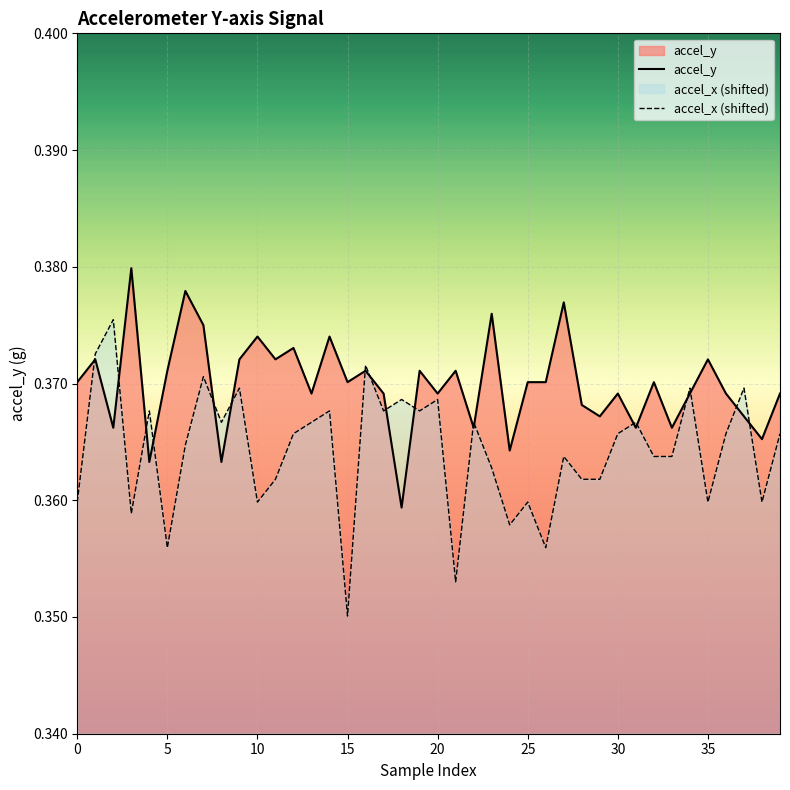

Rank the series at 30 from lowest to highest value.

accel_x (shifted), accel_y